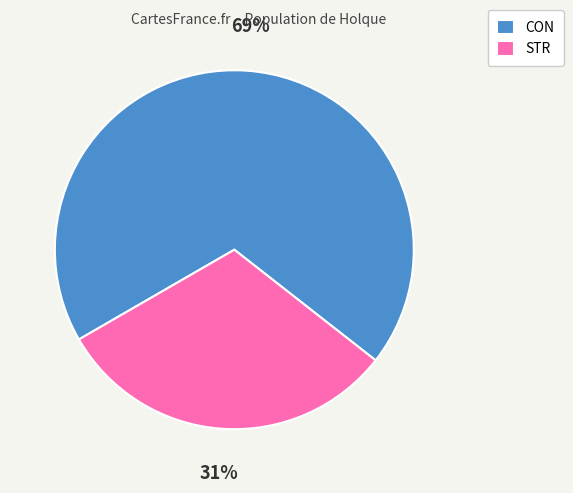

Is it true that CON is 69% of the pie?

True